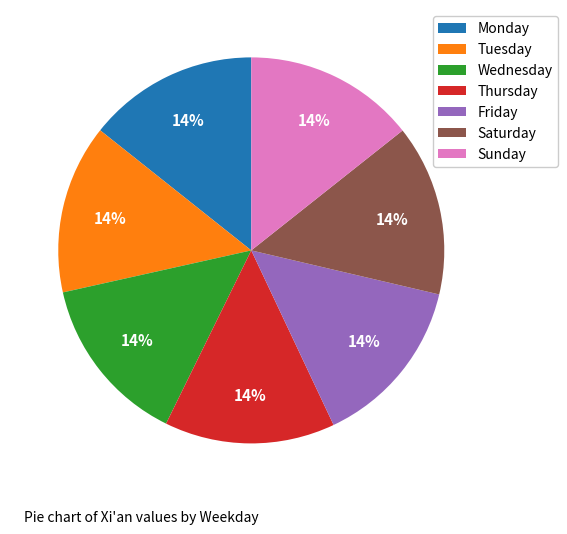

What is the ratio of the value at Saturday to the value at Tuesday?

1.0